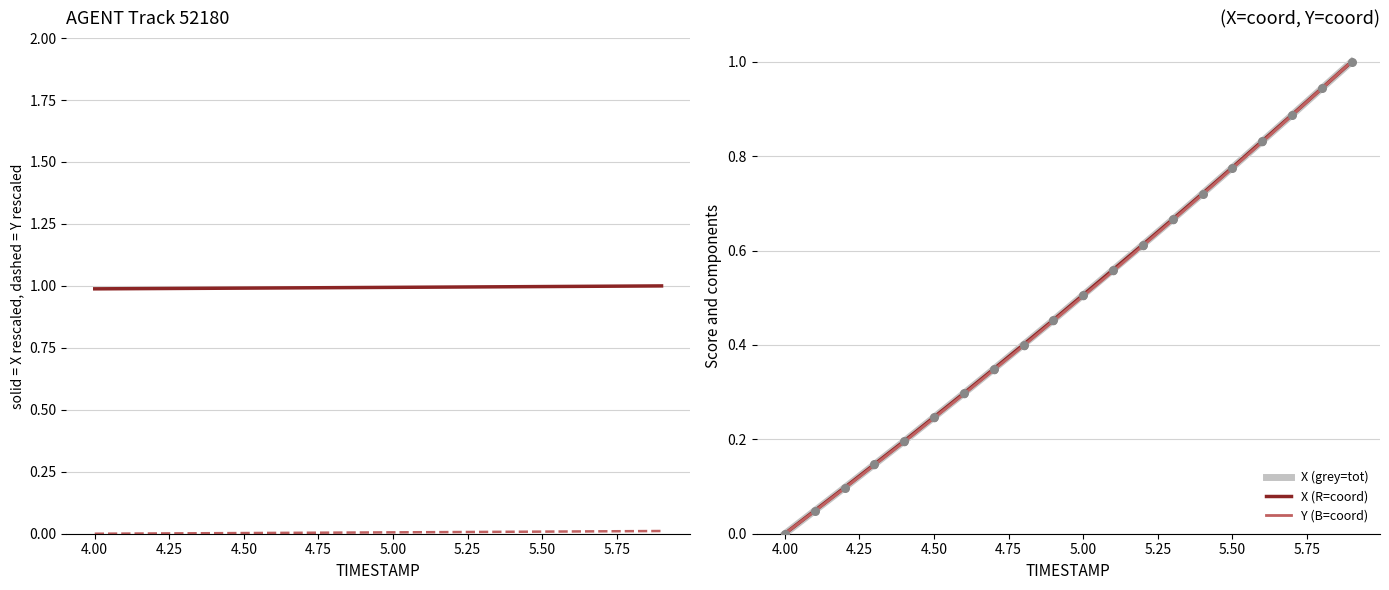

Which series has the widest spread of Y values?

X (grey=tot)